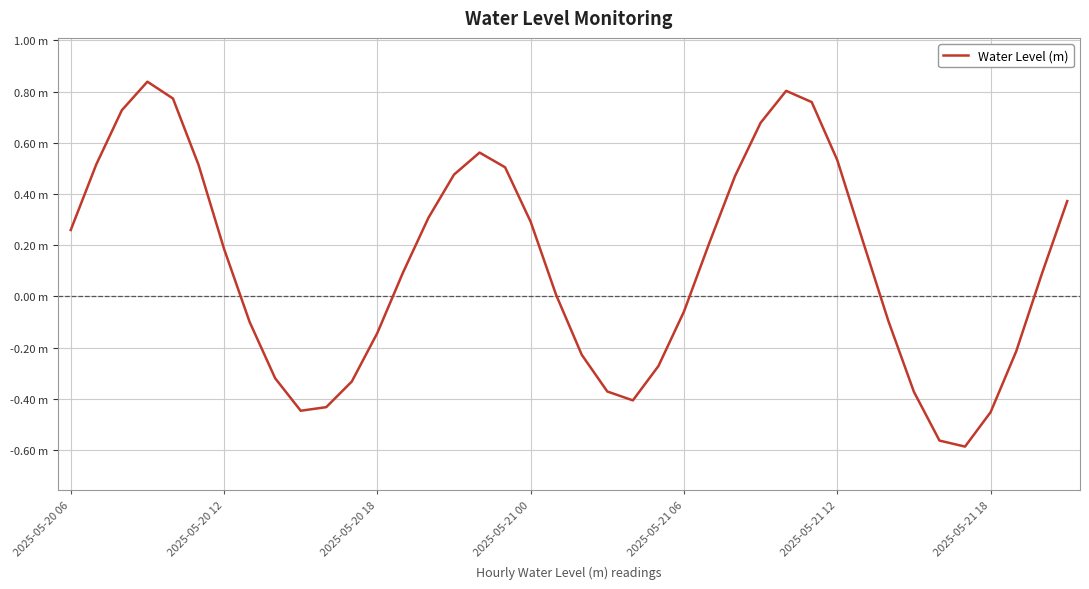

List the labels in order of value, smallest first.

35, 34, 36, 9, 10, 22, 33, 21, 11, 8, 23, 20, 37, 12, 7, 32, 24, 19, 38, 13, 2025-05-21 18, 25, 31, 2025-05-20 06, 18, 14, 39, 26, 15, 17, 2025-05-21 12, 2025-05-20 12, 30, 16, 27, 2025-05-20 18, 29, 2025-05-21 06, 28, 2025-05-21 00